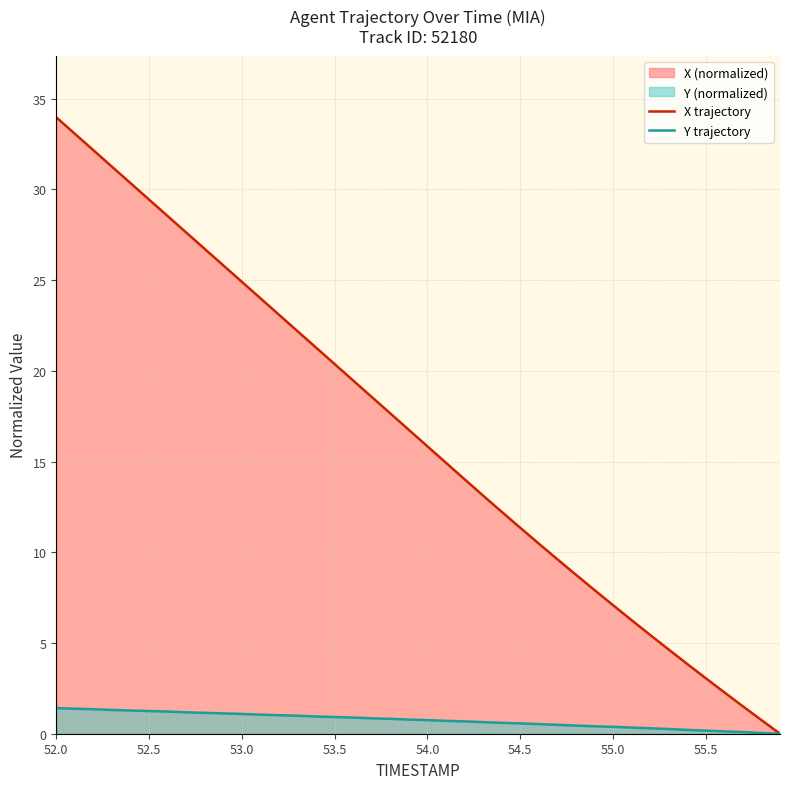

Which series has the largest range (max minus min)?

X trajectory